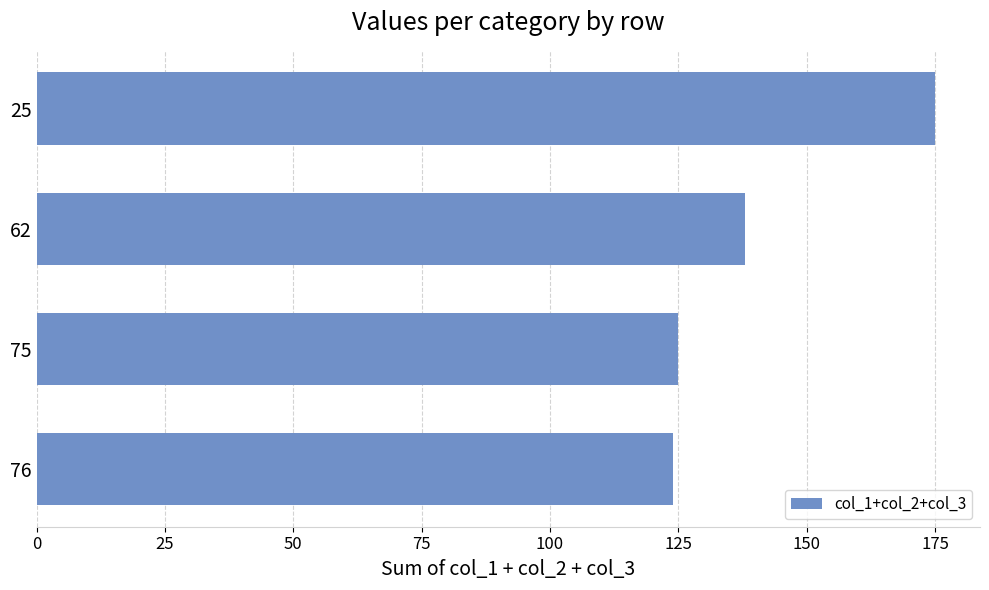

What is the change in value from 25 to 62?

-37